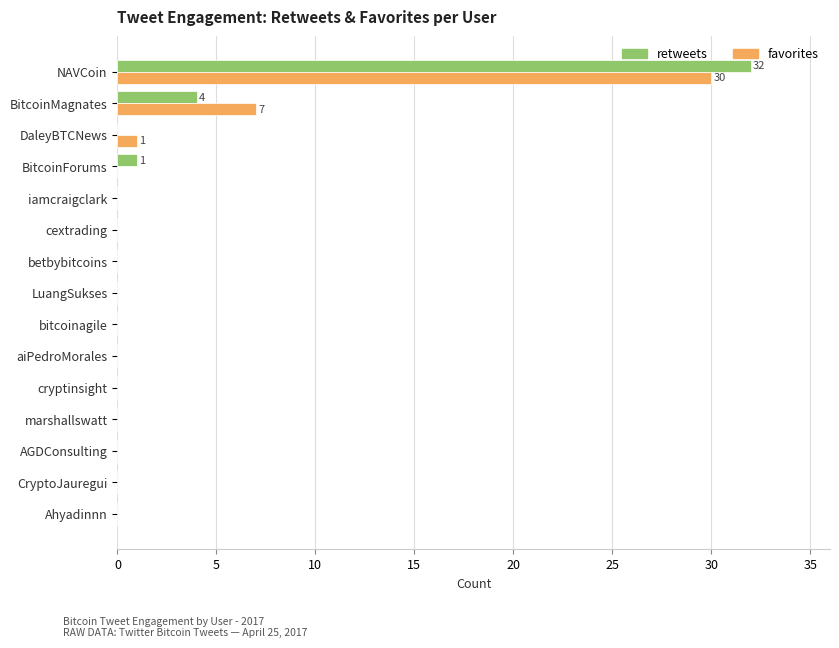

At which category is the sum across all series the highest?

NAVCoin